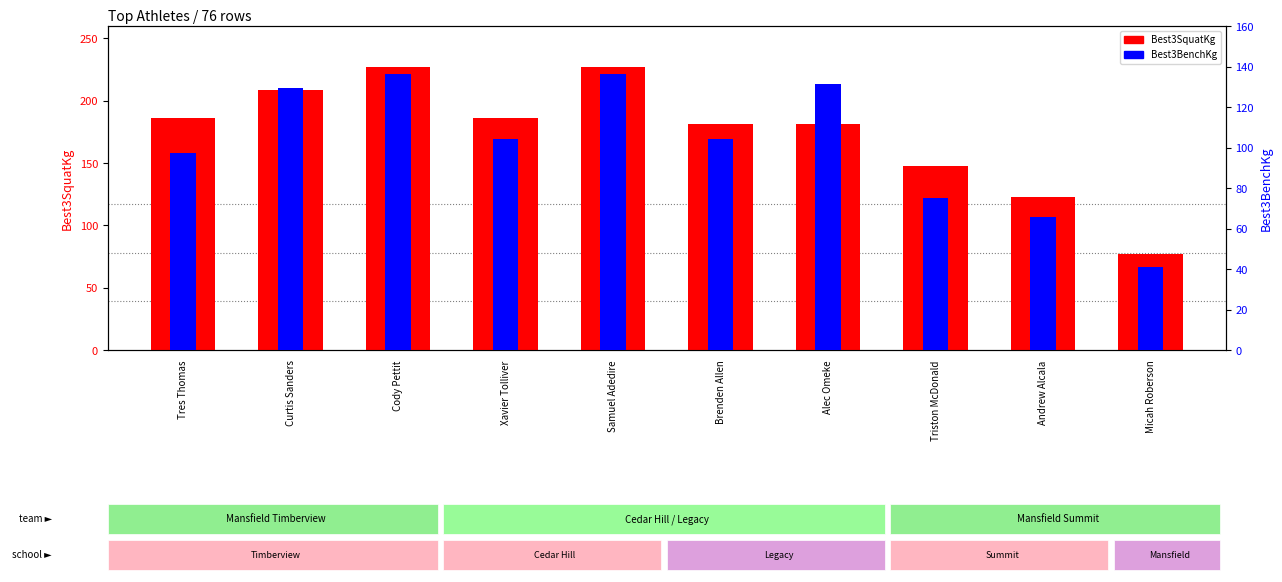

What is the spread (max minus min) of values at Micah Roberson?

36.3